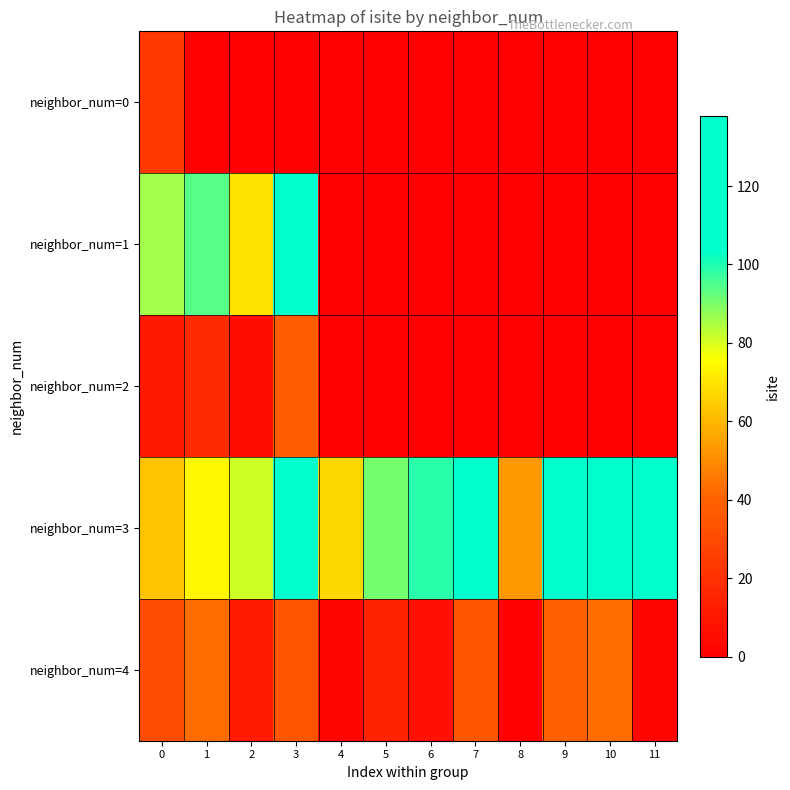

At 11, list the series in order from smallest to largest.

neighbor_num=0, neighbor_num=1, neighbor_num=2, neighbor_num=4, neighbor_num=3